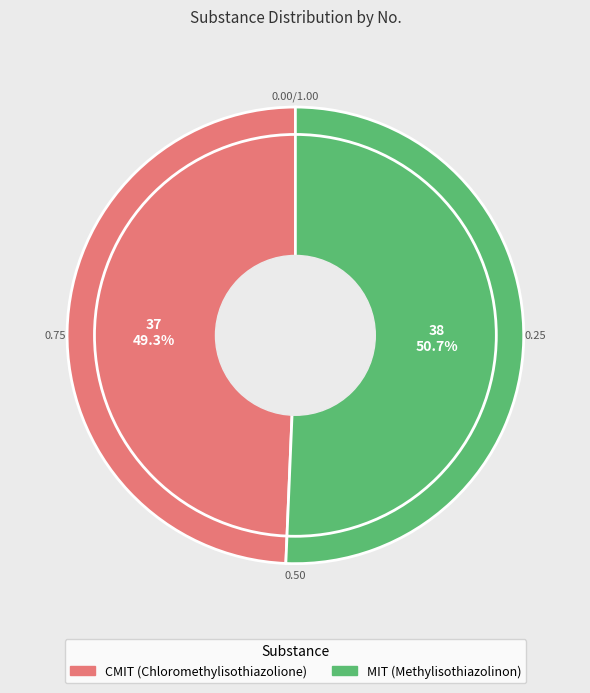

What is the ratio of the value at CMIT (Chloromethylisothiazolione) to the value at MIT (Methylisothiazolinon)?

1.0